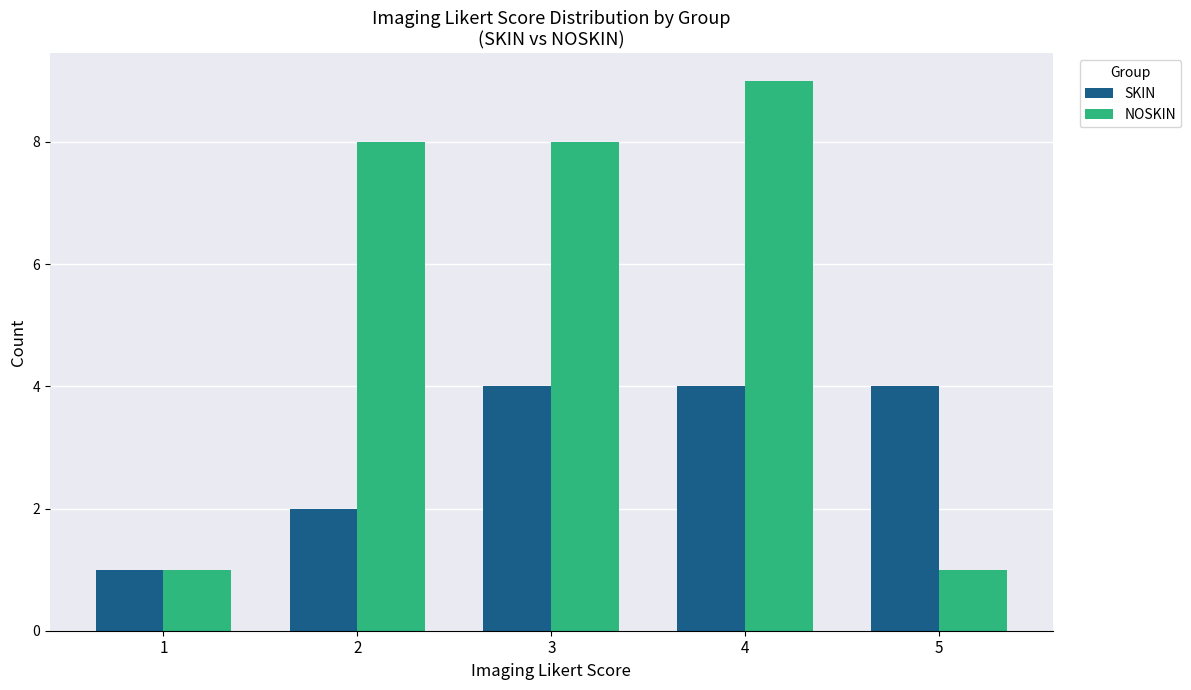

What is the difference between the second highest and minimum values in the SKIN series?

3